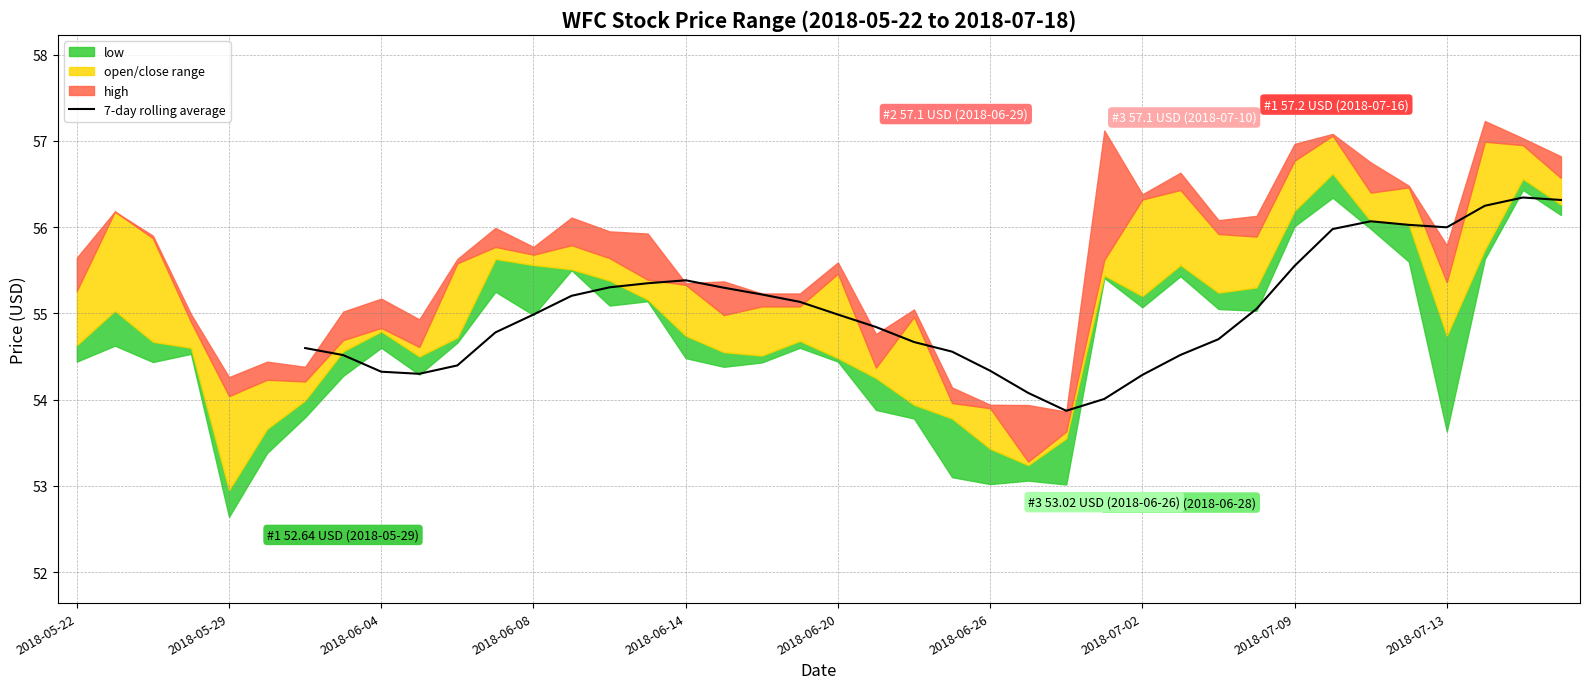

The chart shows a value of 73.3 at 2018-07-02. True or false?

False